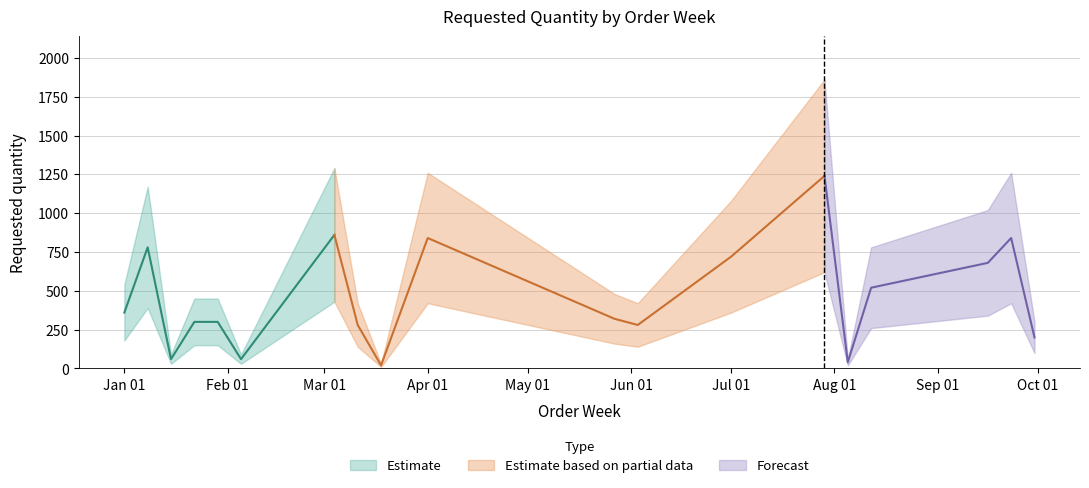

How many data points are above 320?

9